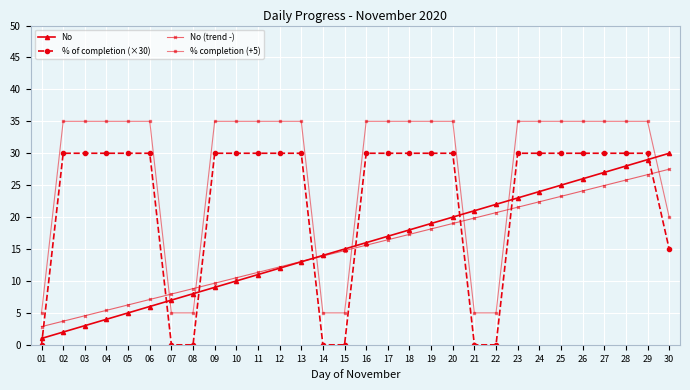

What is the difference between the maximum and minimum values in the No series?

29.0